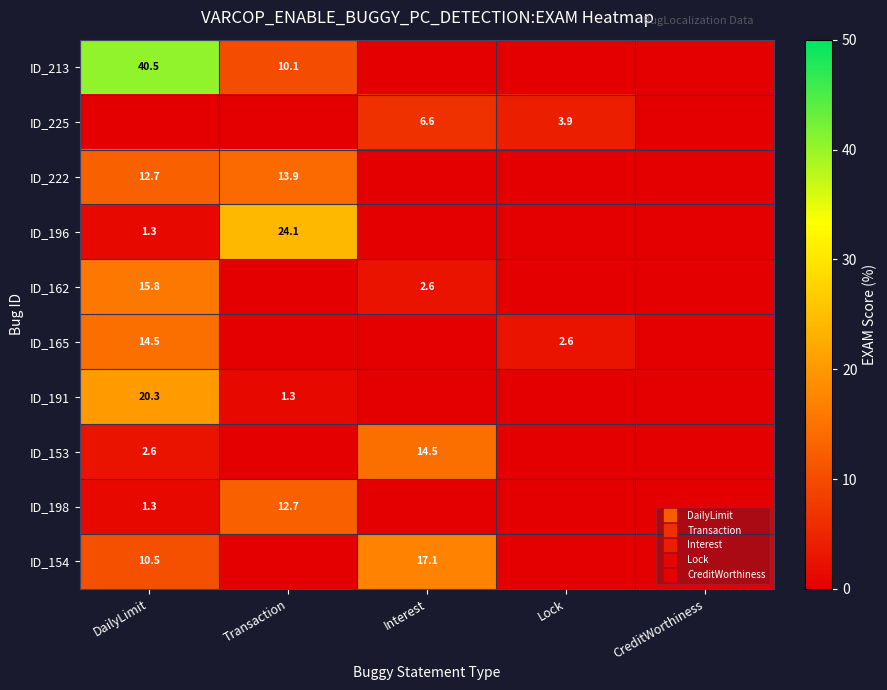

Is the value of ID_225 at Lock greater than the value of ID_165 at Interest?

Yes